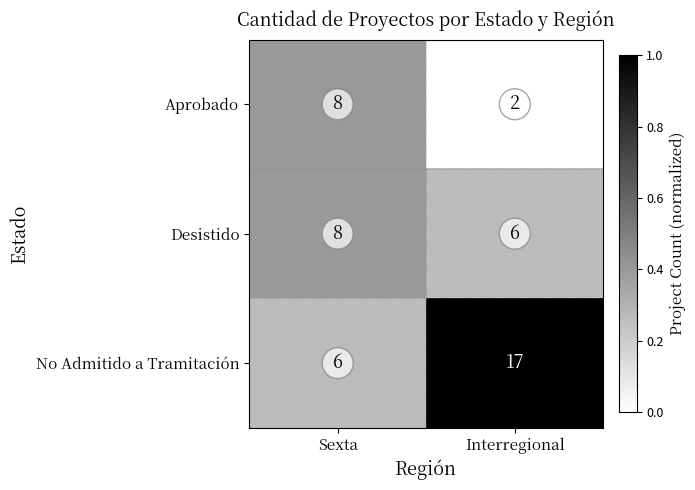

Rank the categories by Desistido value from highest to lowest.

Sexta, Interregional